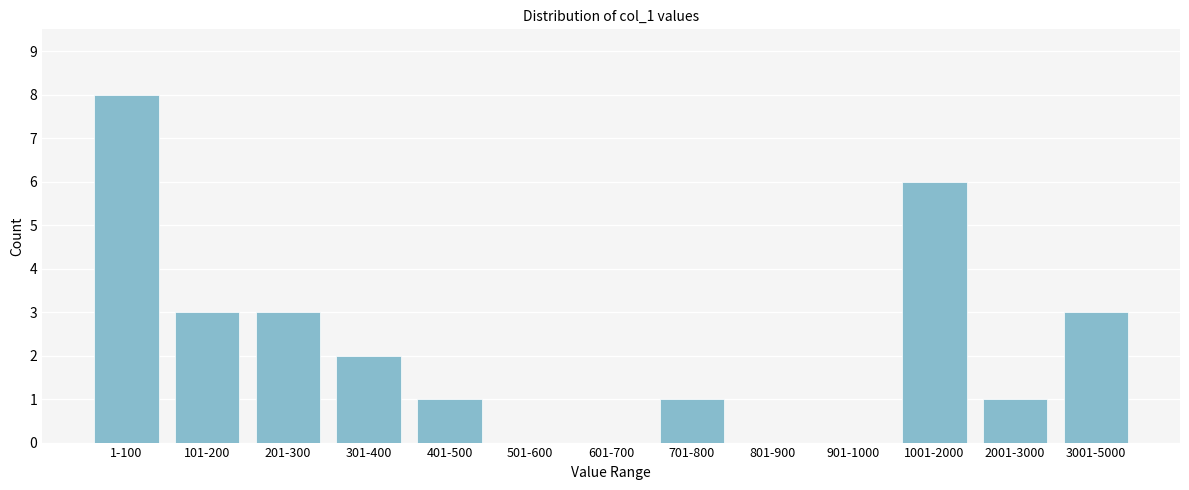

Reading left to right, list all the values displayed in this chart.

1-100=8	101-200=3	201-300=3	301-400=2	401-500=1	501-600=0	601-700=0	701-800=1	801-900=0	901-1000=0	1001-2000=6	2001-3000=1	3001-5000=3